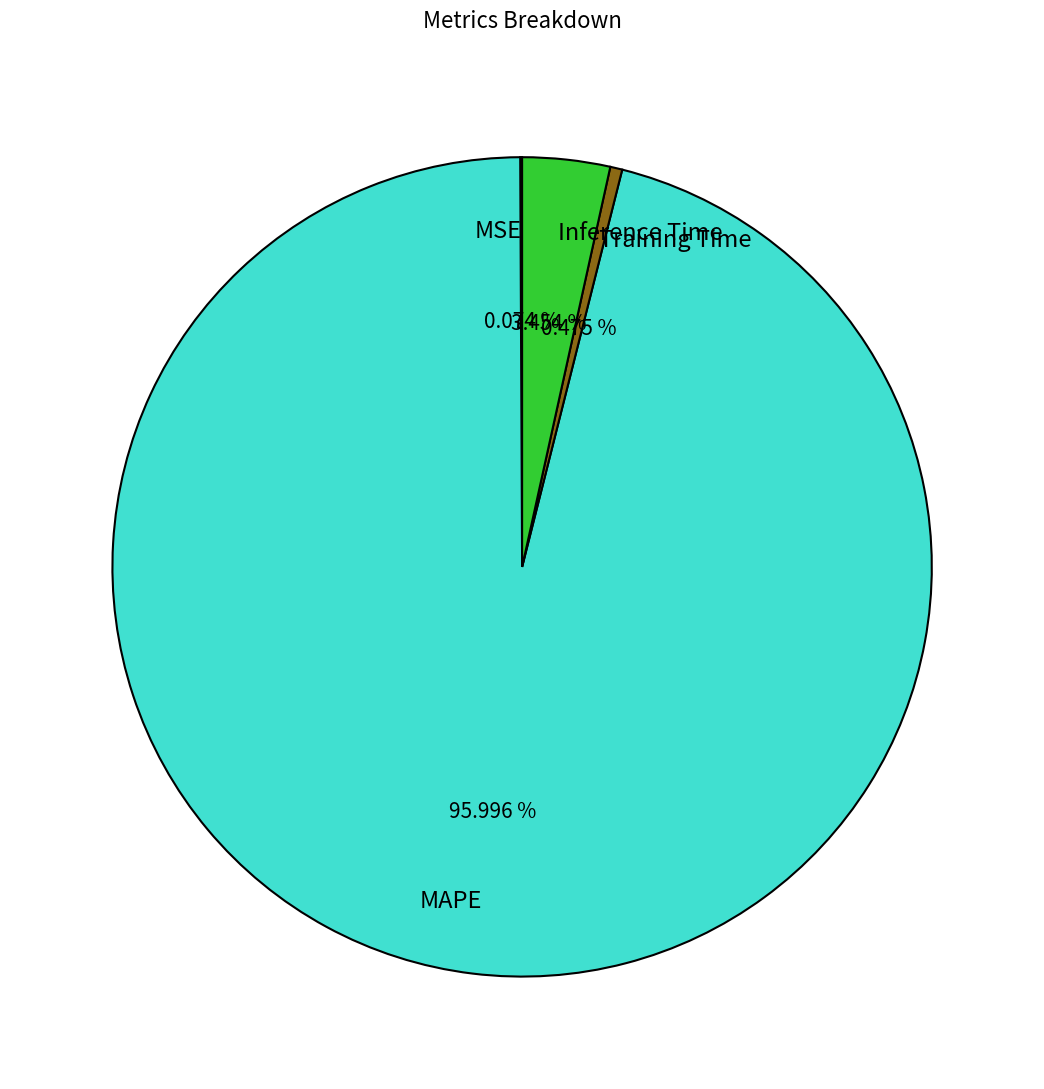

The MAPE slice represents 96% of the pie. True or false?

True